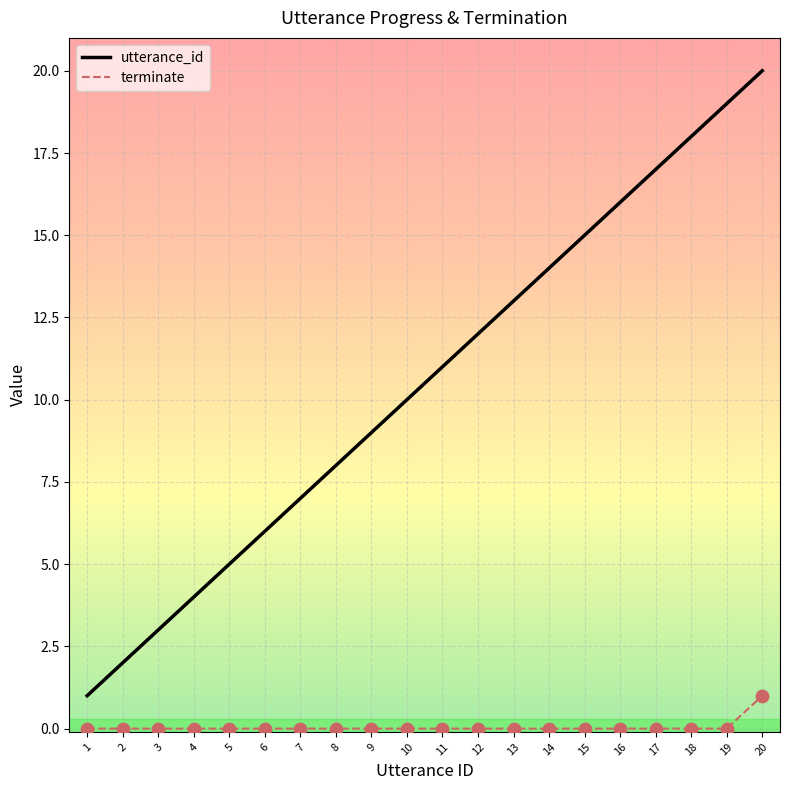

Which series has the widest spread of values?

utterance_id